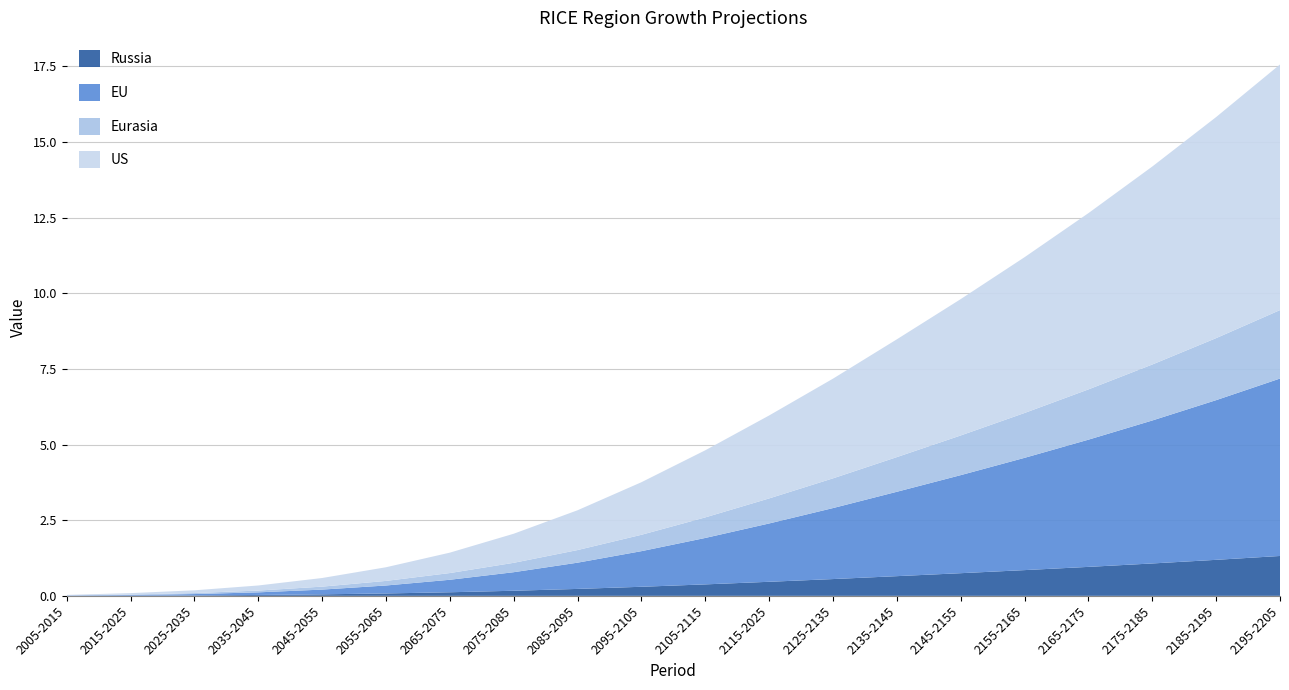

Reading left to right, list all the values displayed in this chart.

US: 0.0	0.0	0.1	0.2	0.3	0.5	0.7	1.0	1.3	1.7	2.2	2.7	3.3	3.9	4.5	5.1	5.8	6.5	7.3	8.1
EU: 0.0	0.0	0.0	0.1	0.2	0.3	0.4	0.6	0.9	1.2	1.5	1.9	2.3	2.8	3.2	3.7	4.2	4.7	5.3	5.9
Eurasia: 0.0	0.0	0.0	0.1	0.1	0.2	0.2	0.3	0.4	0.5	0.7	0.8	1.0	1.1	1.3	1.5	1.7	1.9	2.1	2.3
Russia: 0.0	0.0	0.0	0.0	0.0	0.1	0.1	0.2	0.2	0.3	0.4	0.5	0.6	0.7	0.7	0.9	1.0	1.1	1.2	1.3